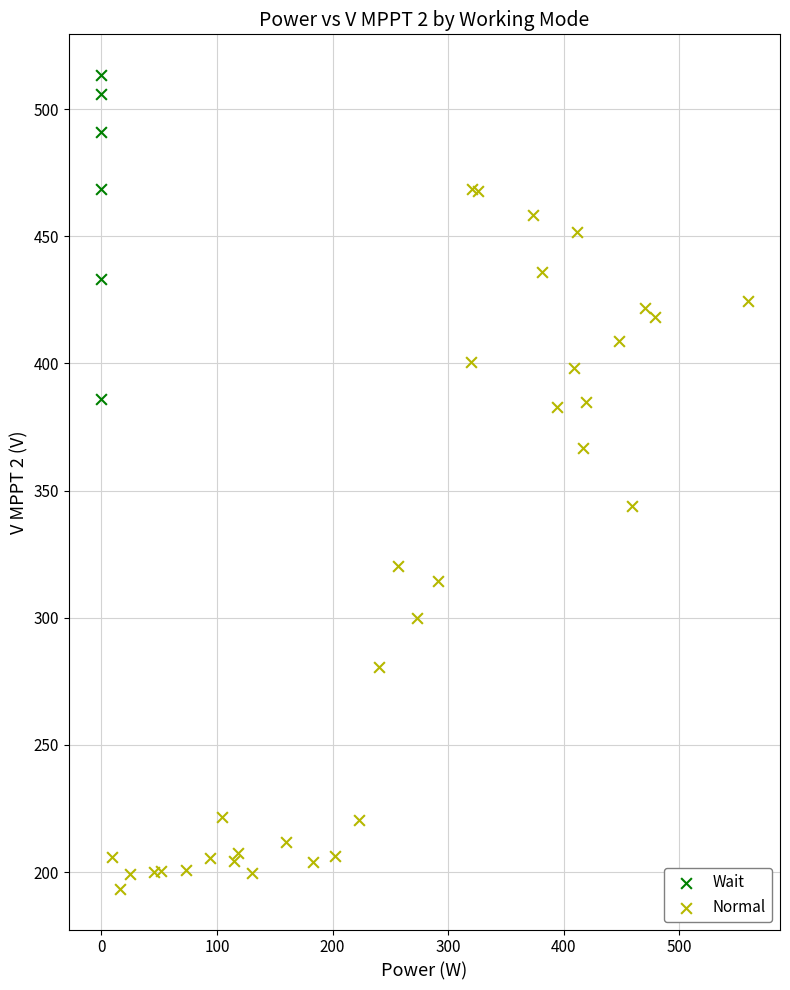

Which series reaches the minimum Y coordinate?

Normal